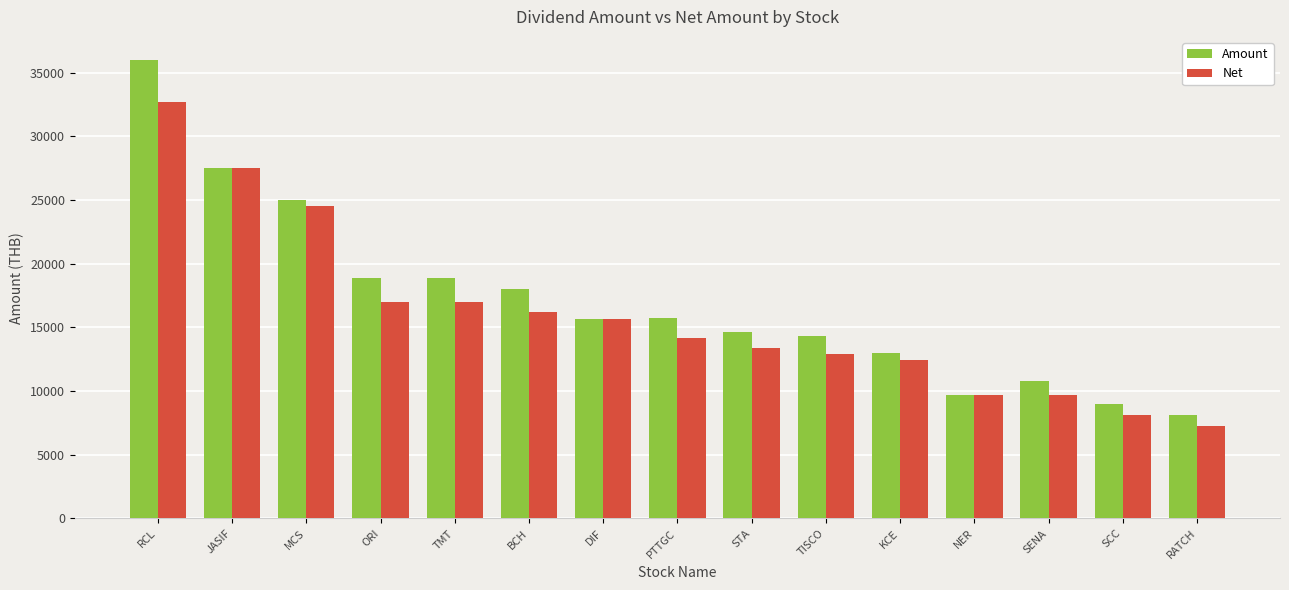

The Amount series shows 19606.7 at STA. True or false?

False